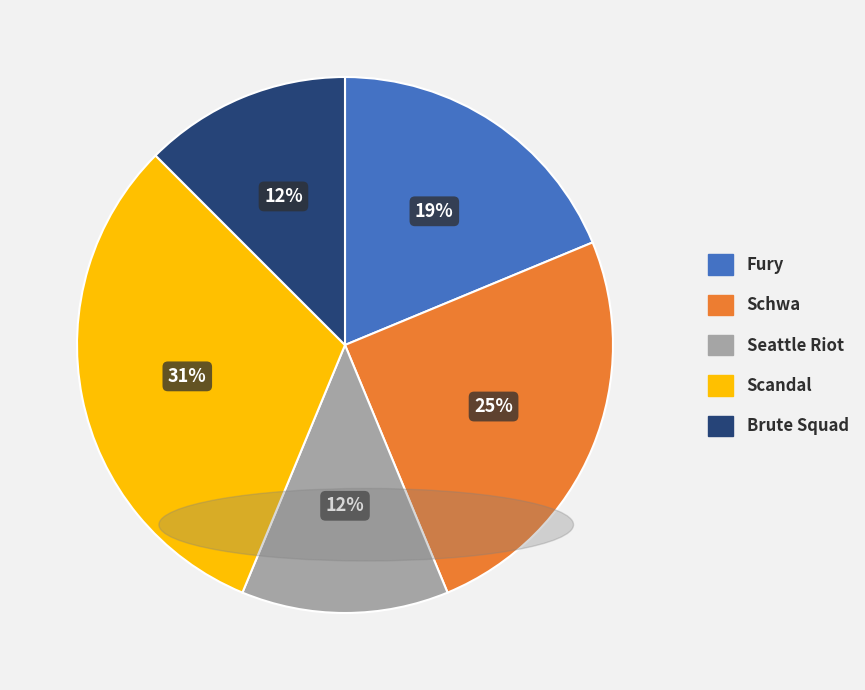

True or false: Scandal accounts for 31% of the total.

True